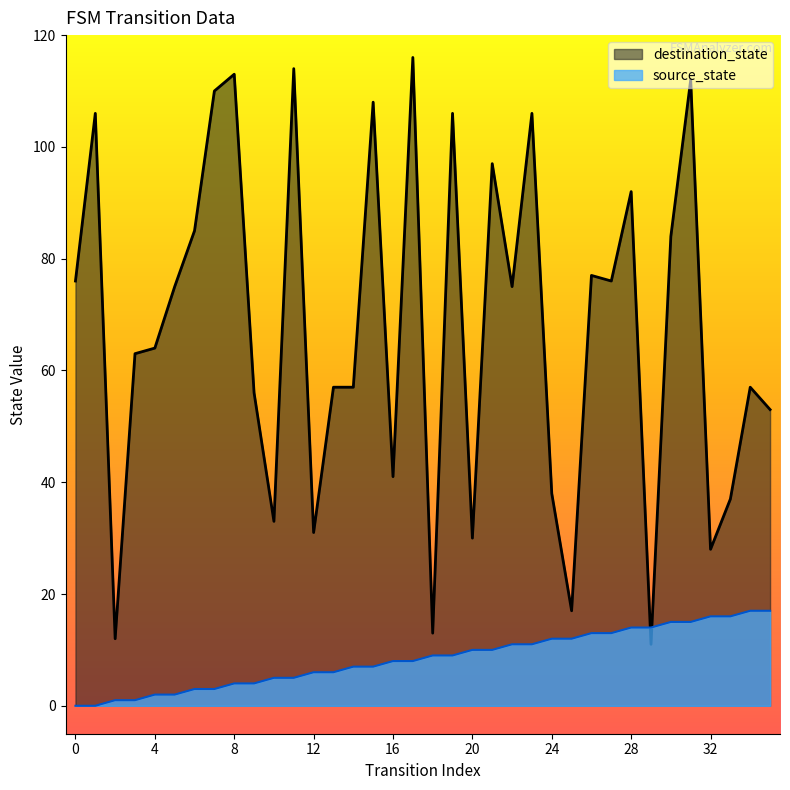

At how many categories does at least one series exceed 84?

12